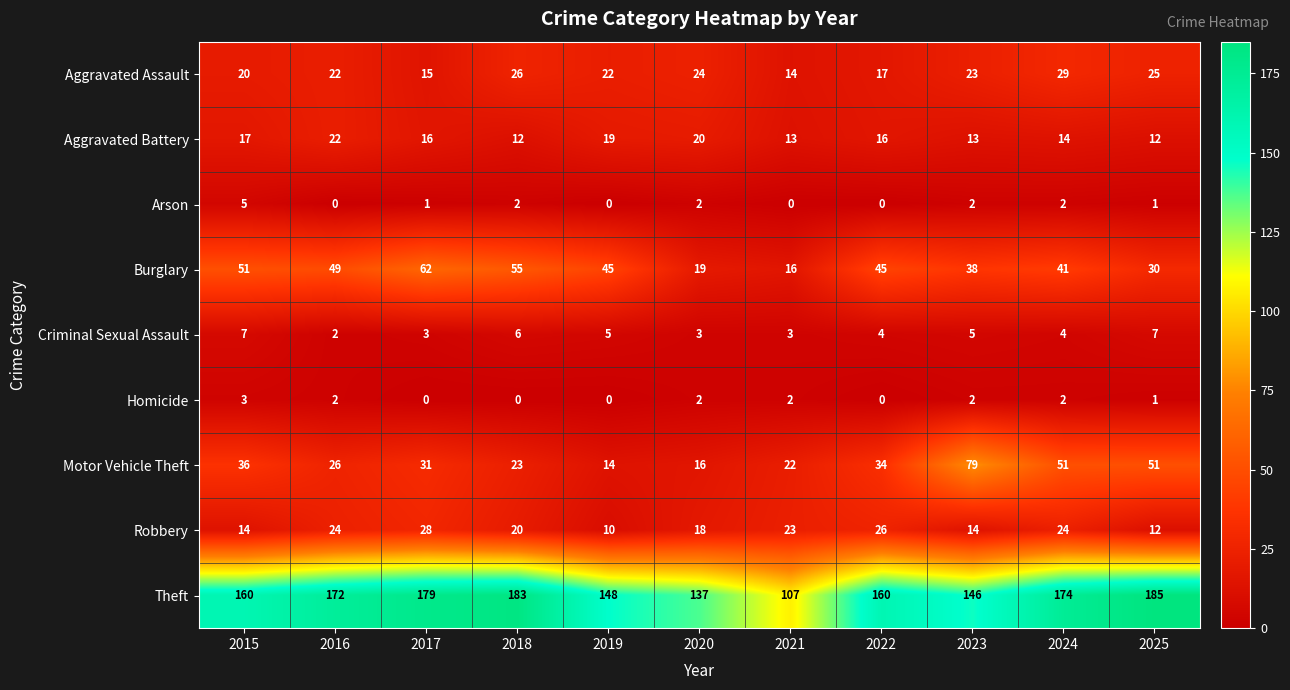

Rank the series at 2017 from highest to lowest value.

Theft, Burglary, Motor Vehicle Theft, Robbery, Aggravated Battery, Aggravated Assault, Criminal Sexual Assault, Arson, Homicide